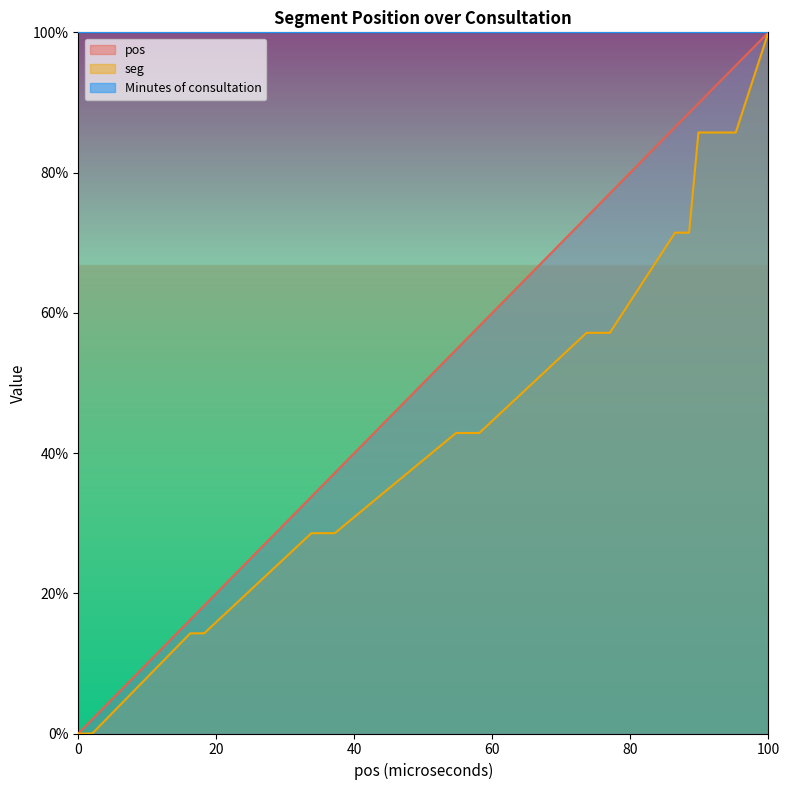

What is the average value of the pos series?

55.4